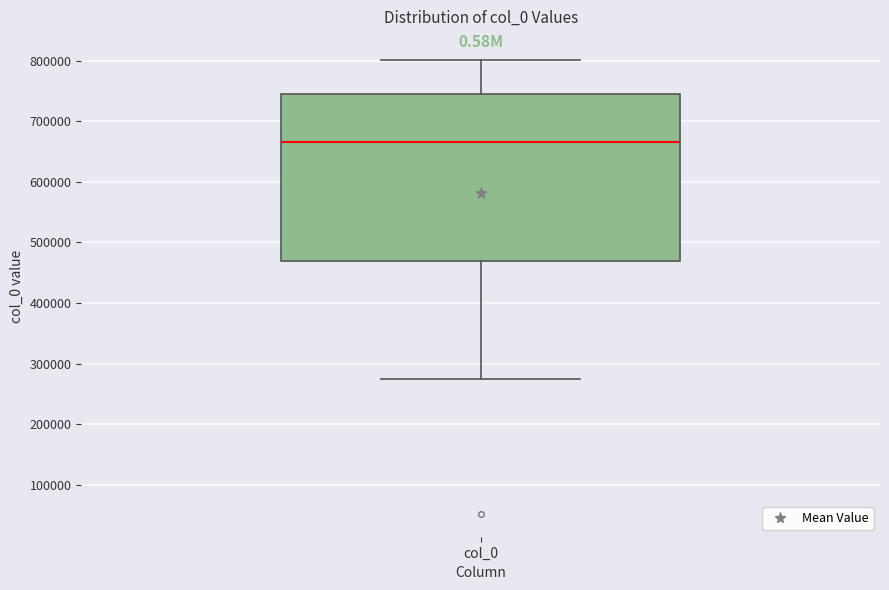

Read this box plot against the y-axis: the position of the median line, the range covered by the box, and the ends of both whiskers. The values are not printed on the chart, so give them approximately, as read against the axis.

median 670000, box 470000 to 740000, whiskers 270000 to 800000